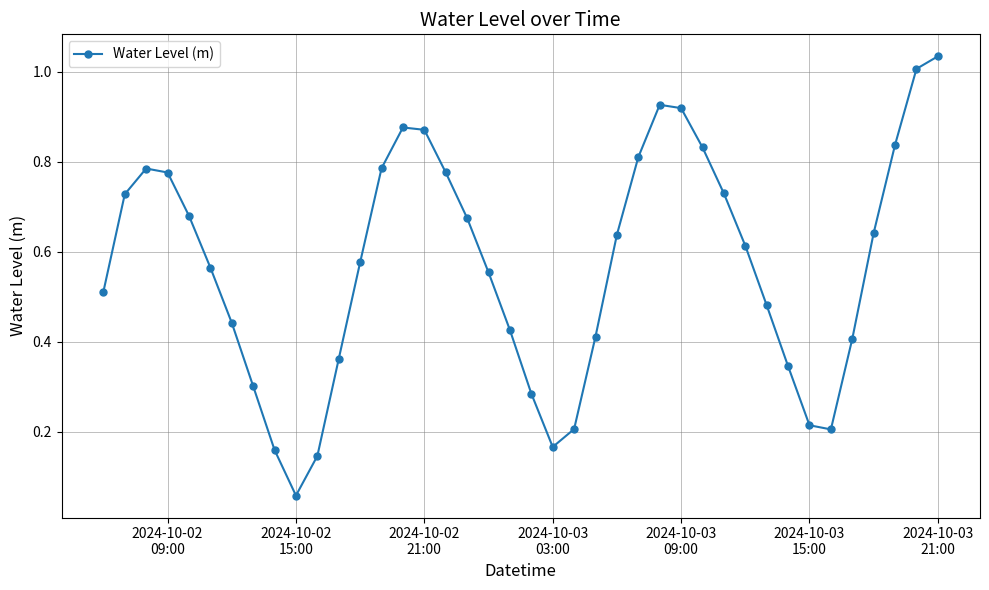

What is the sum of all values?

22.8